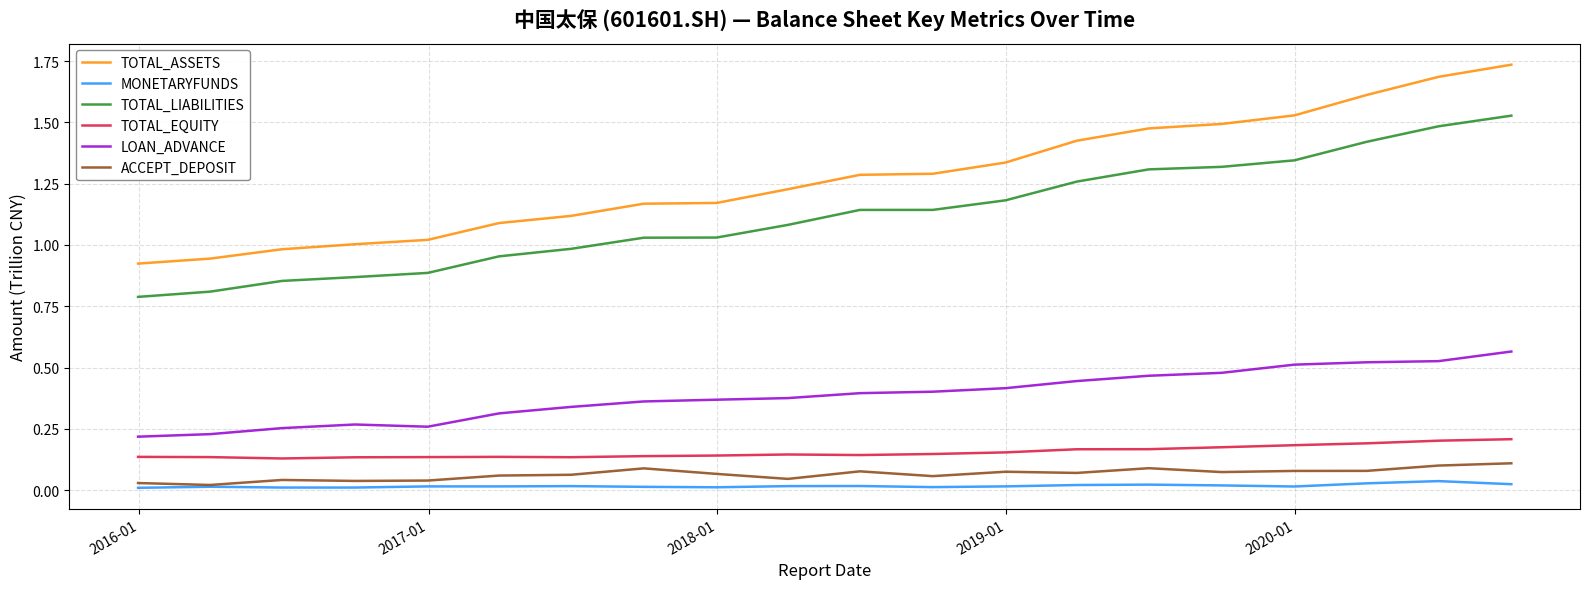

True or false: TOTAL_LIABILITIES and MONETARYFUNDS intersect in this chart.

False